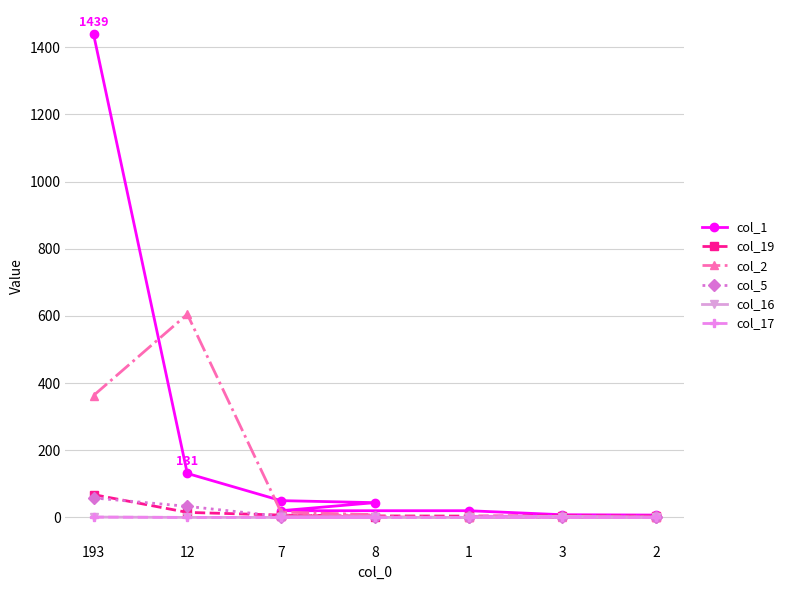

In col_5, how many points are lower than both neighbors (excluding endpoints)?

1